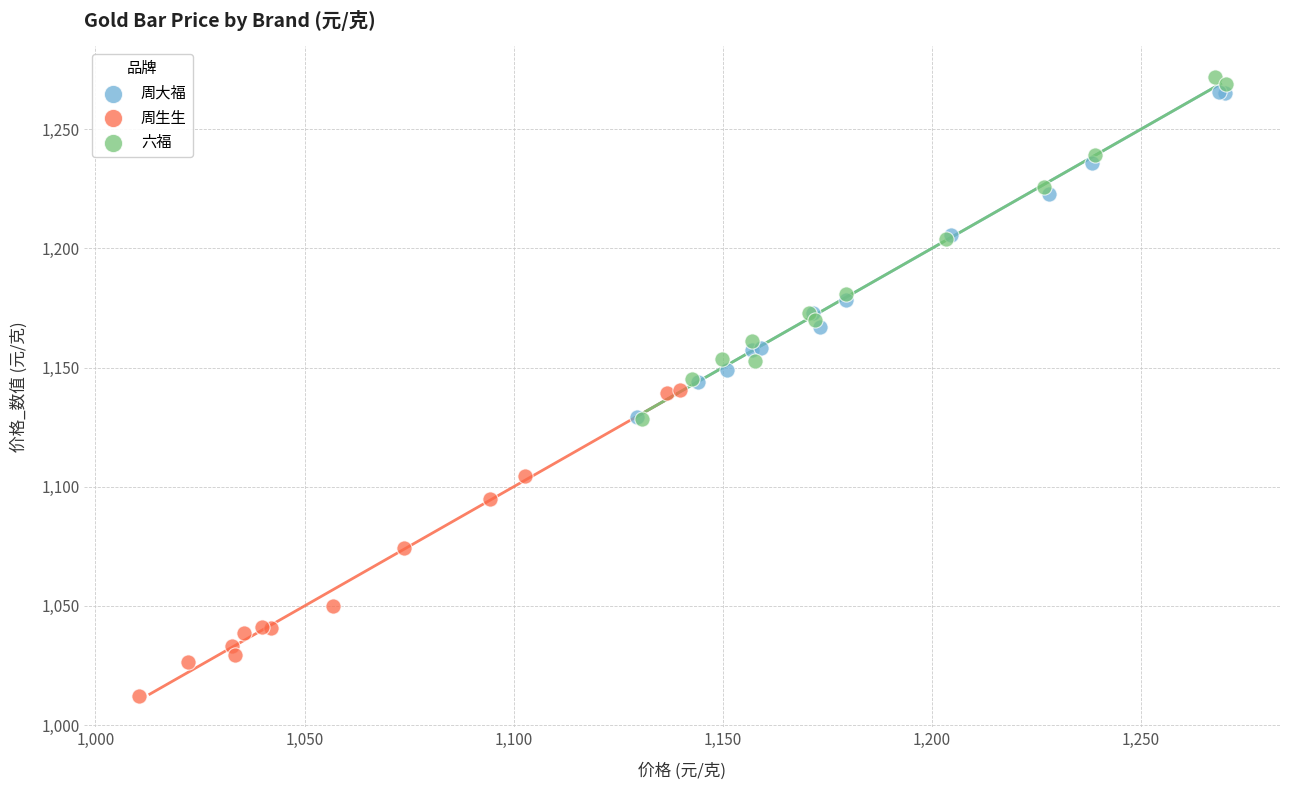

What are all the series names shown in the legend?

周大福, 周生生, 六福